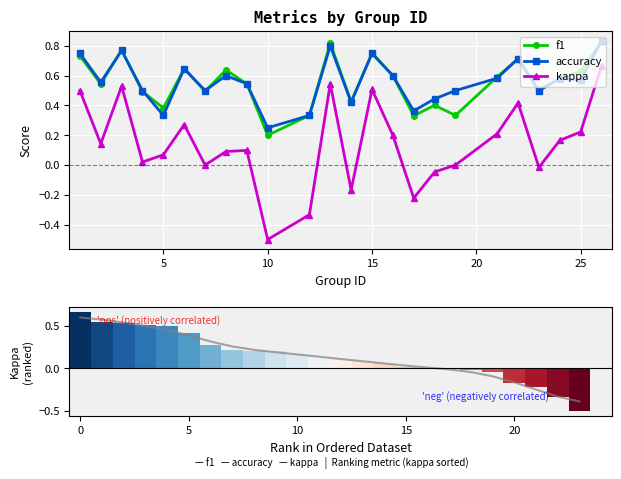

What is the difference between the maximum and minimum values in the f1 series?

0.6